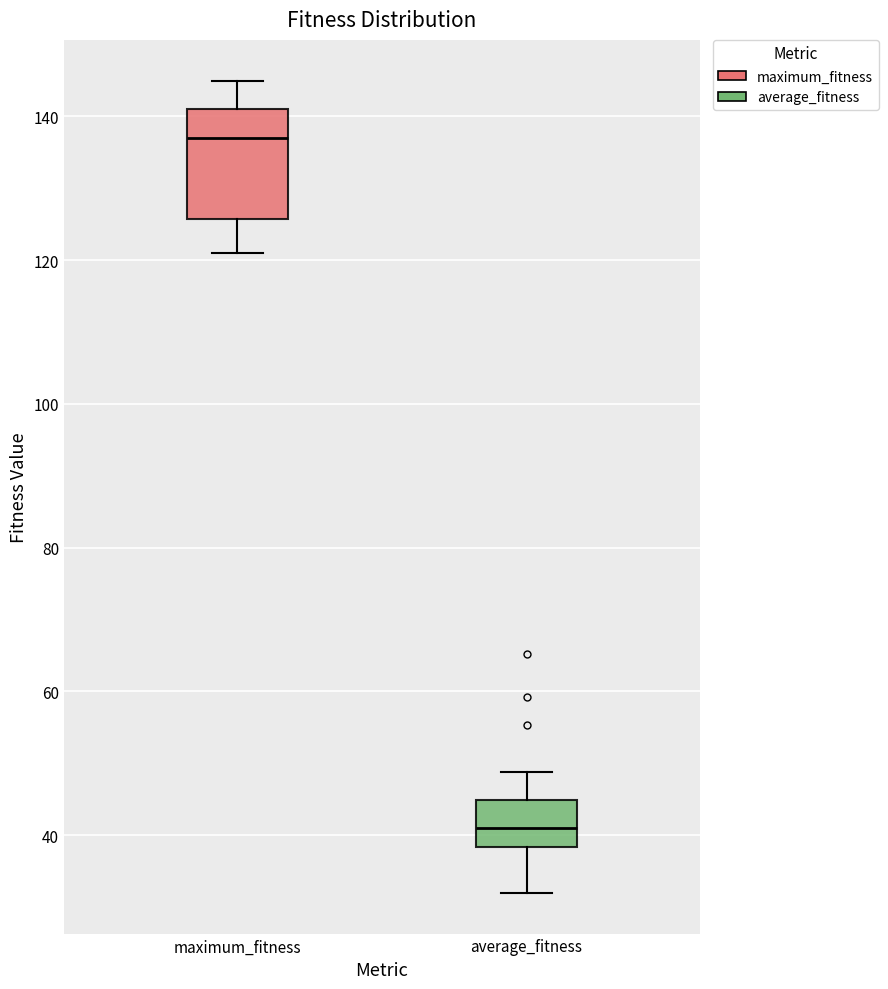

Which box has the lowest median line?

average_fitness